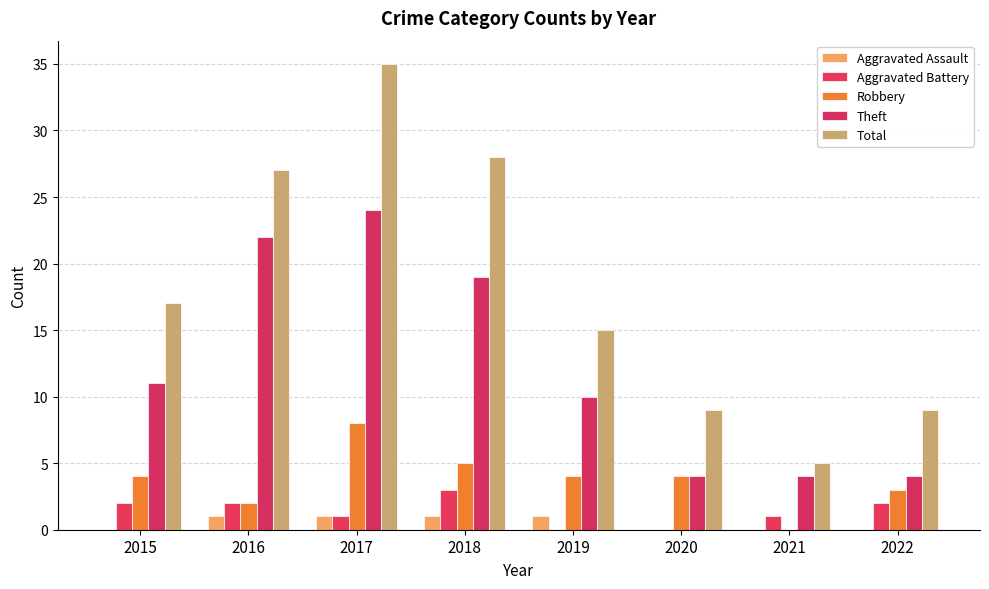

Where is Total nearest to the value 20?

2015